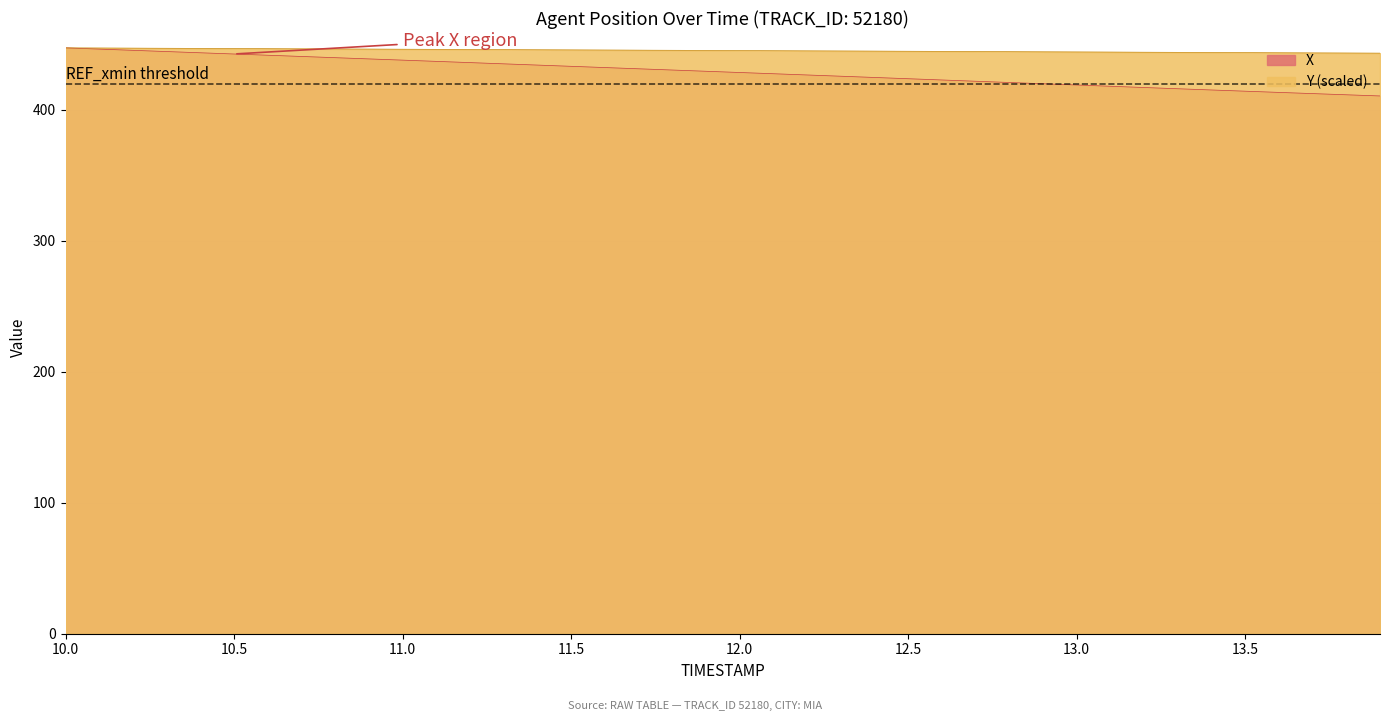

Reading left to right, list all the values displayed in this chart.

X: 447.3	446.3	445.4	444.4	443.5	442.6	441.6	440.7	439.8	438.8	437.9	437.0	436.0	435.1	434.1	433.2	432.2	431.3	430.3	429.4	428.5	427.5	426.6	425.6	424.7	423.7	422.7	421.8	420.8	419.9	418.9	417.9	417.0	416.0	415.1	414.2	413.3	412.3	411.4	410.5
Y: 447.3	447.2	447.0	446.9	446.8	446.7	446.6	446.5	446.4	446.3	446.2	446.1	446.0	445.9	445.8	445.7	445.6	445.5	445.4	445.3	445.2	445.1	445.0	444.9	444.8	444.7	444.6	444.5	444.4	444.3	444.1	444.0	443.9	443.8	443.7	443.6	443.5	443.4	443.3	443.2